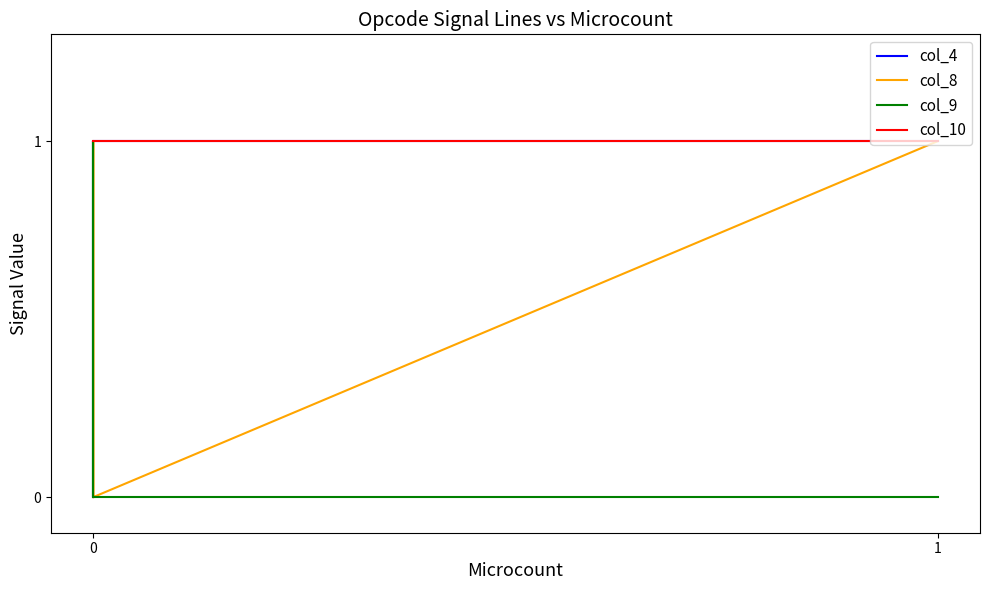

At which category does the chart reach its peak across all series?

1